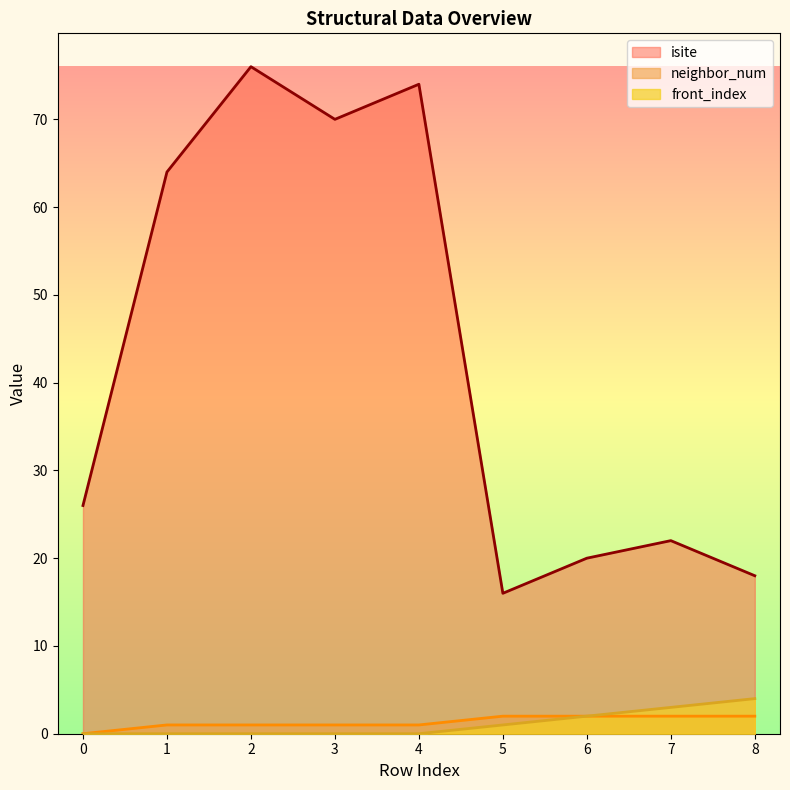

Which category has the highest value in the front_index series?

8